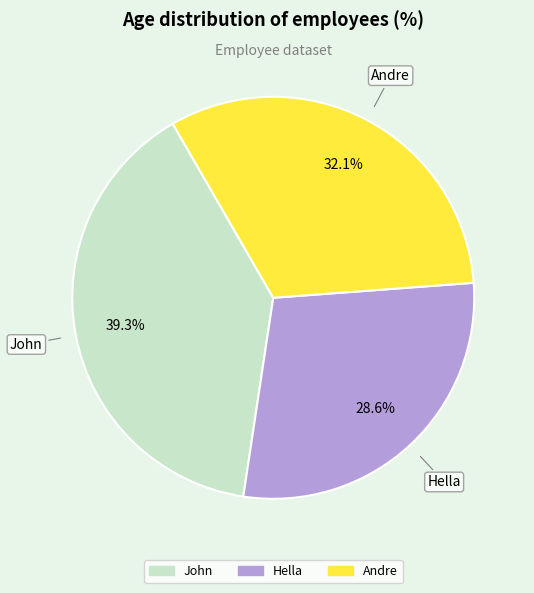

Which slice is the largest?

John